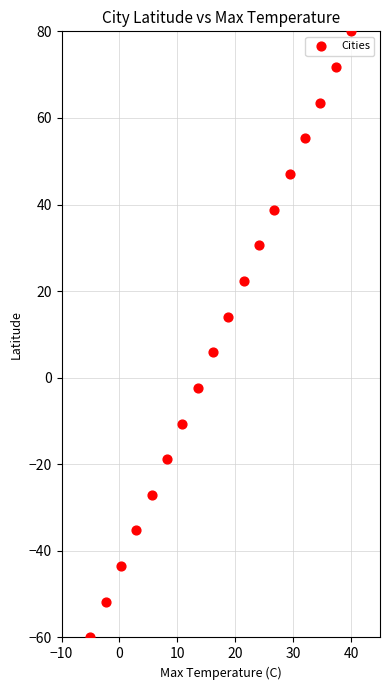

What is the range of X values (max minus min)?

45.0